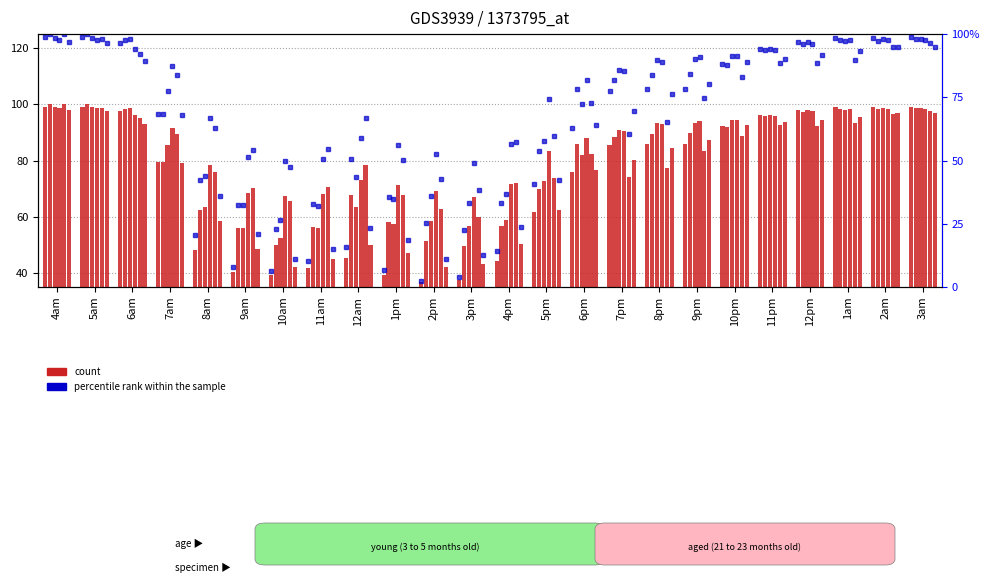

What is the label of the 18th bar from the right?

10am